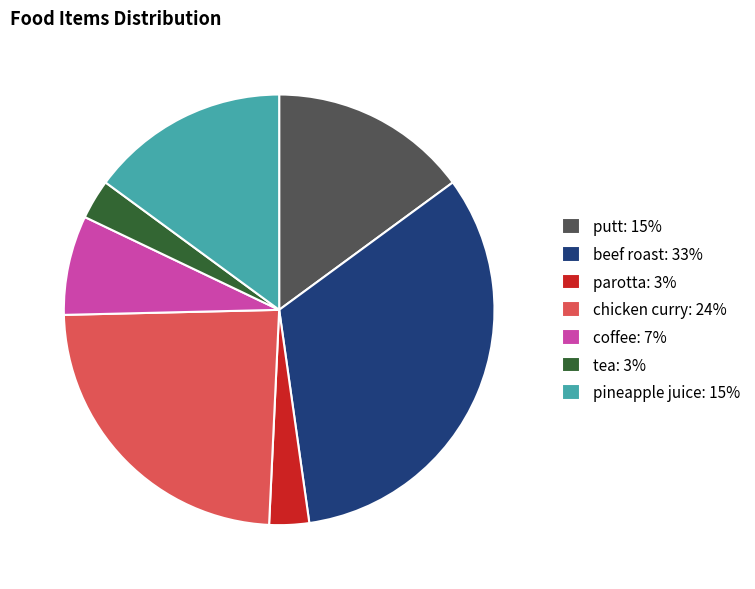

True or false: chicken curry: 24% accounts for 24% of the total.

True